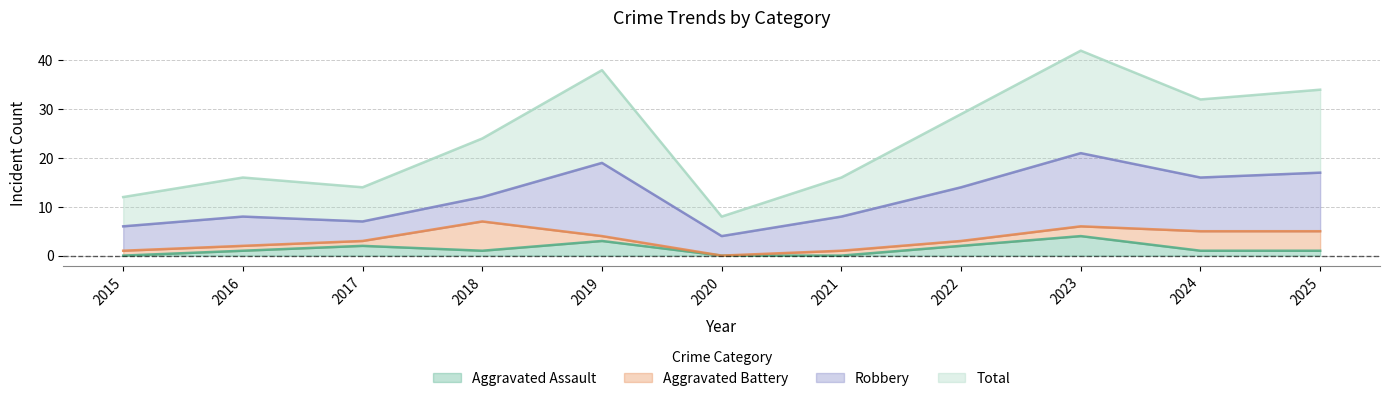

What is the maximum value shown in the chart?

42